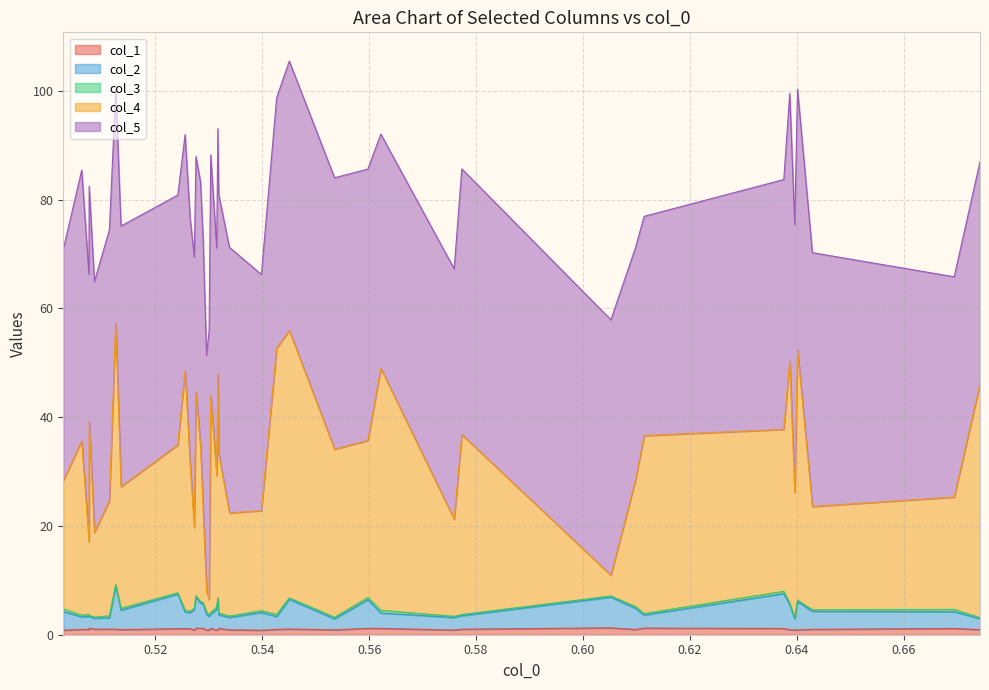

What is the label of the 26th point from the right?

0.528931541948